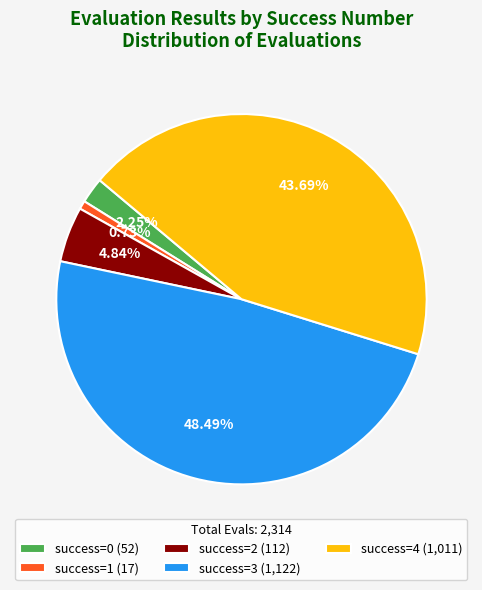

Does success=4 (1,011) account for over 50% of the chart?

No